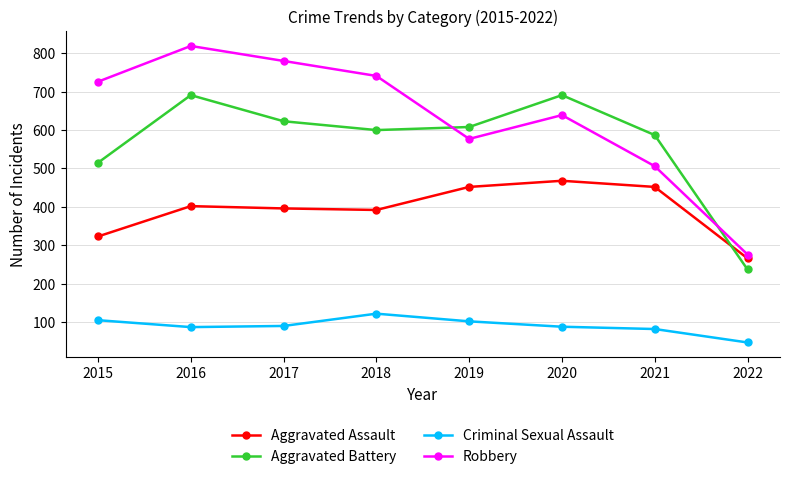

Which category has the highest value in the Robbery series?

2016